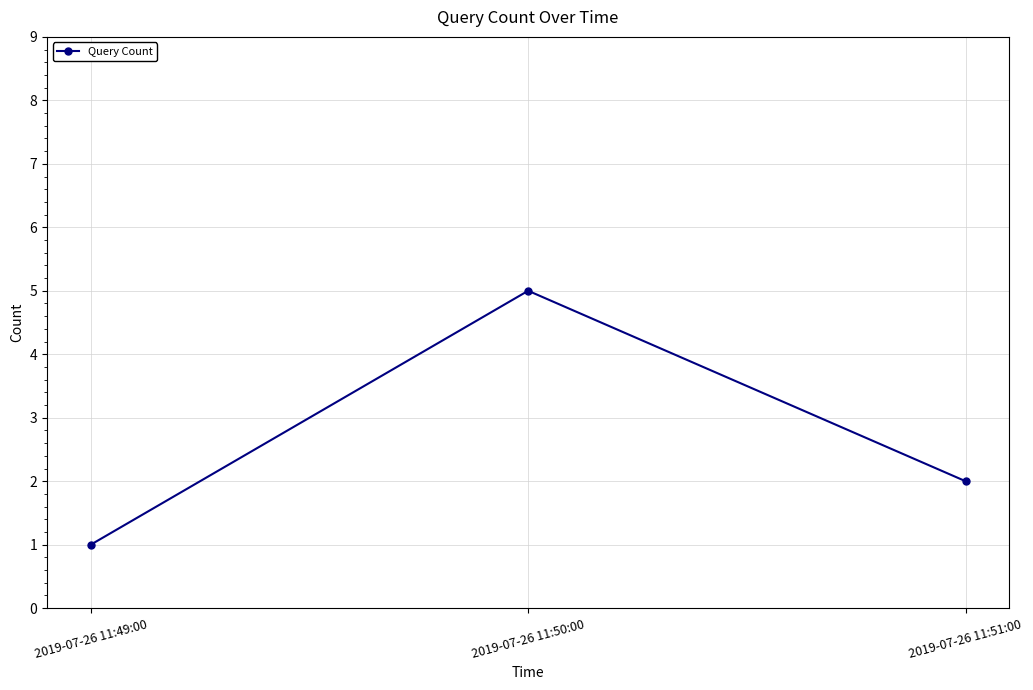

At which label is the value closest to 3?

2019-07-26 11:51:00